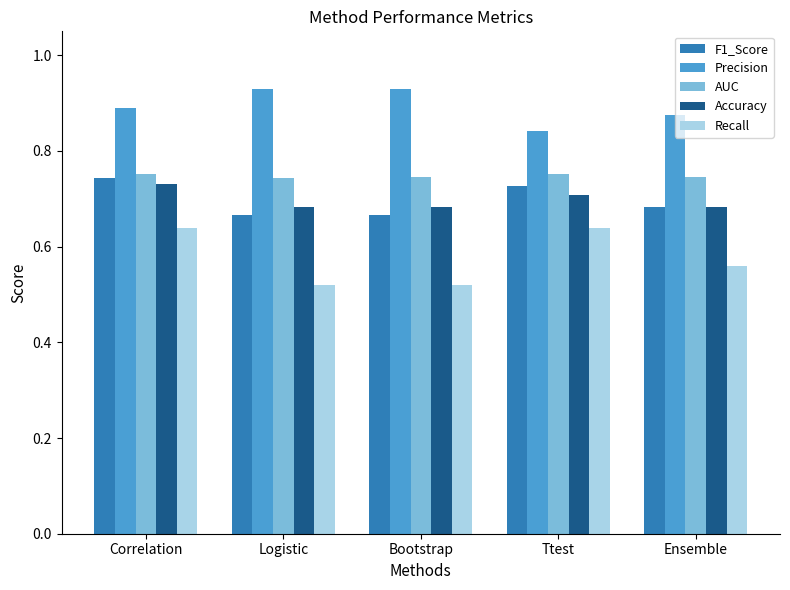

Is it true that Precision equals 1.3 at Correlation?

False